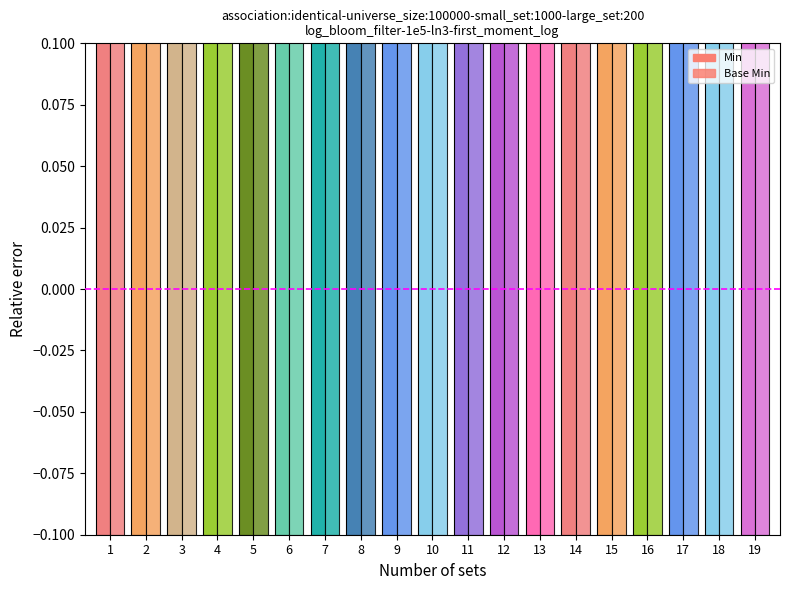

Are the bars horizontal?

No